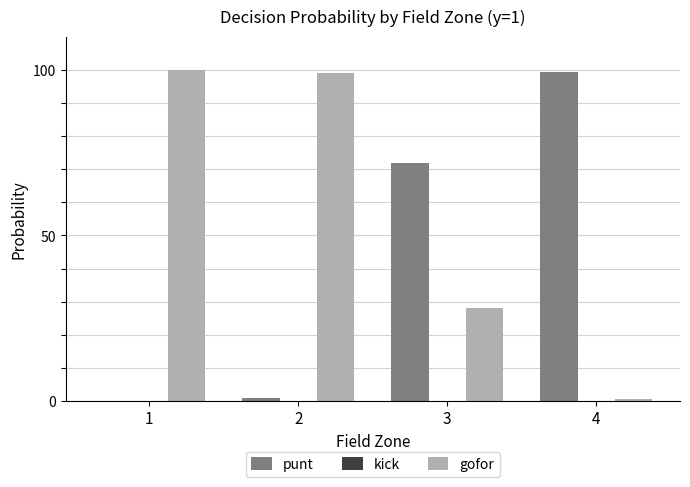

The value of punt at 1 is 0.0. True or false?

True